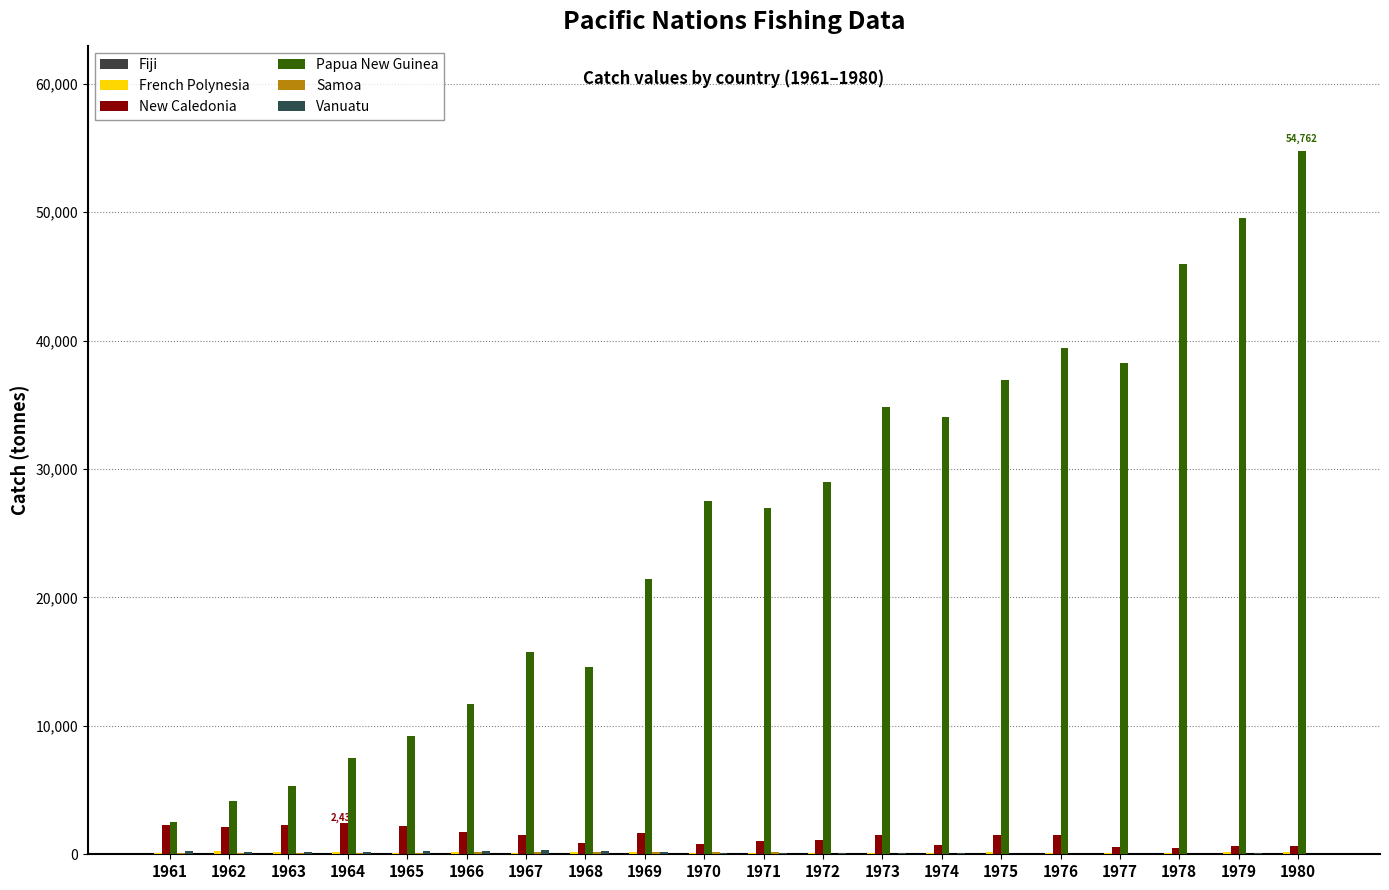

The Papua New Guinea series shows 27654 at 1978. True or false?

False